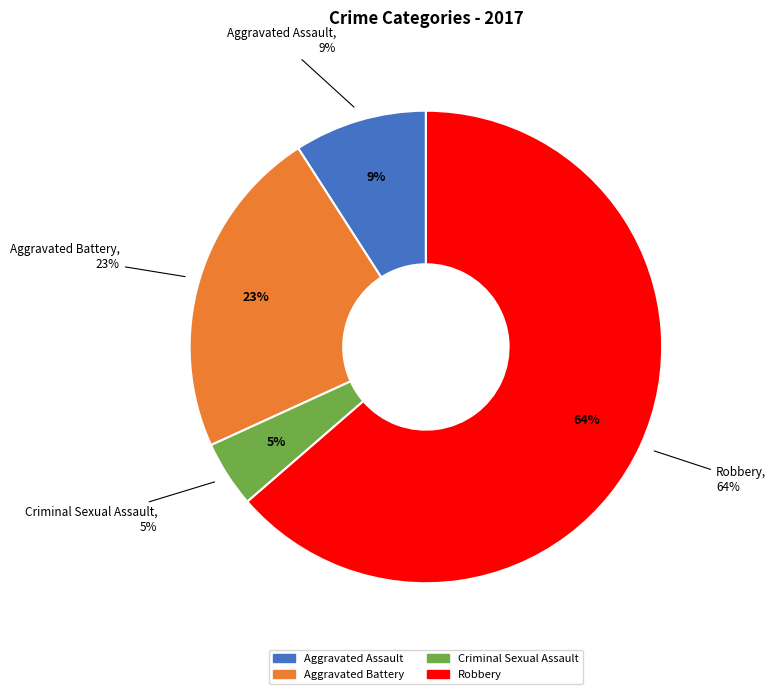

To the nearest percent, what is the difference between the largest and smallest slice percentages?

59%